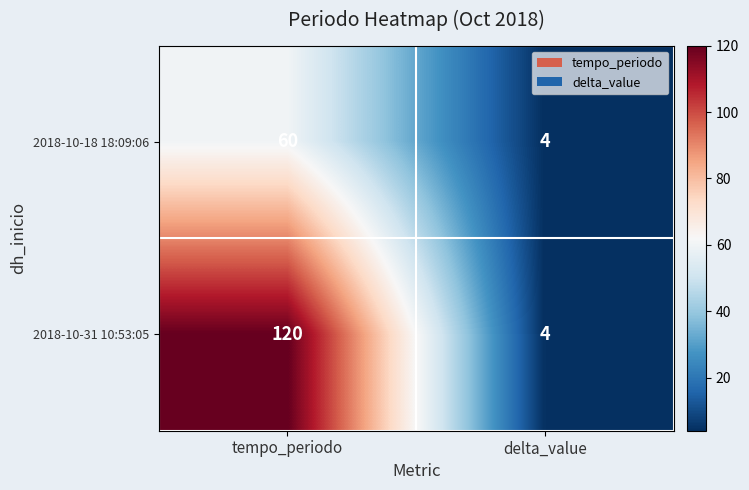

What is the sum of the 2018-10-18 18:09:06 values at delta_value and tempo_periodo?

64